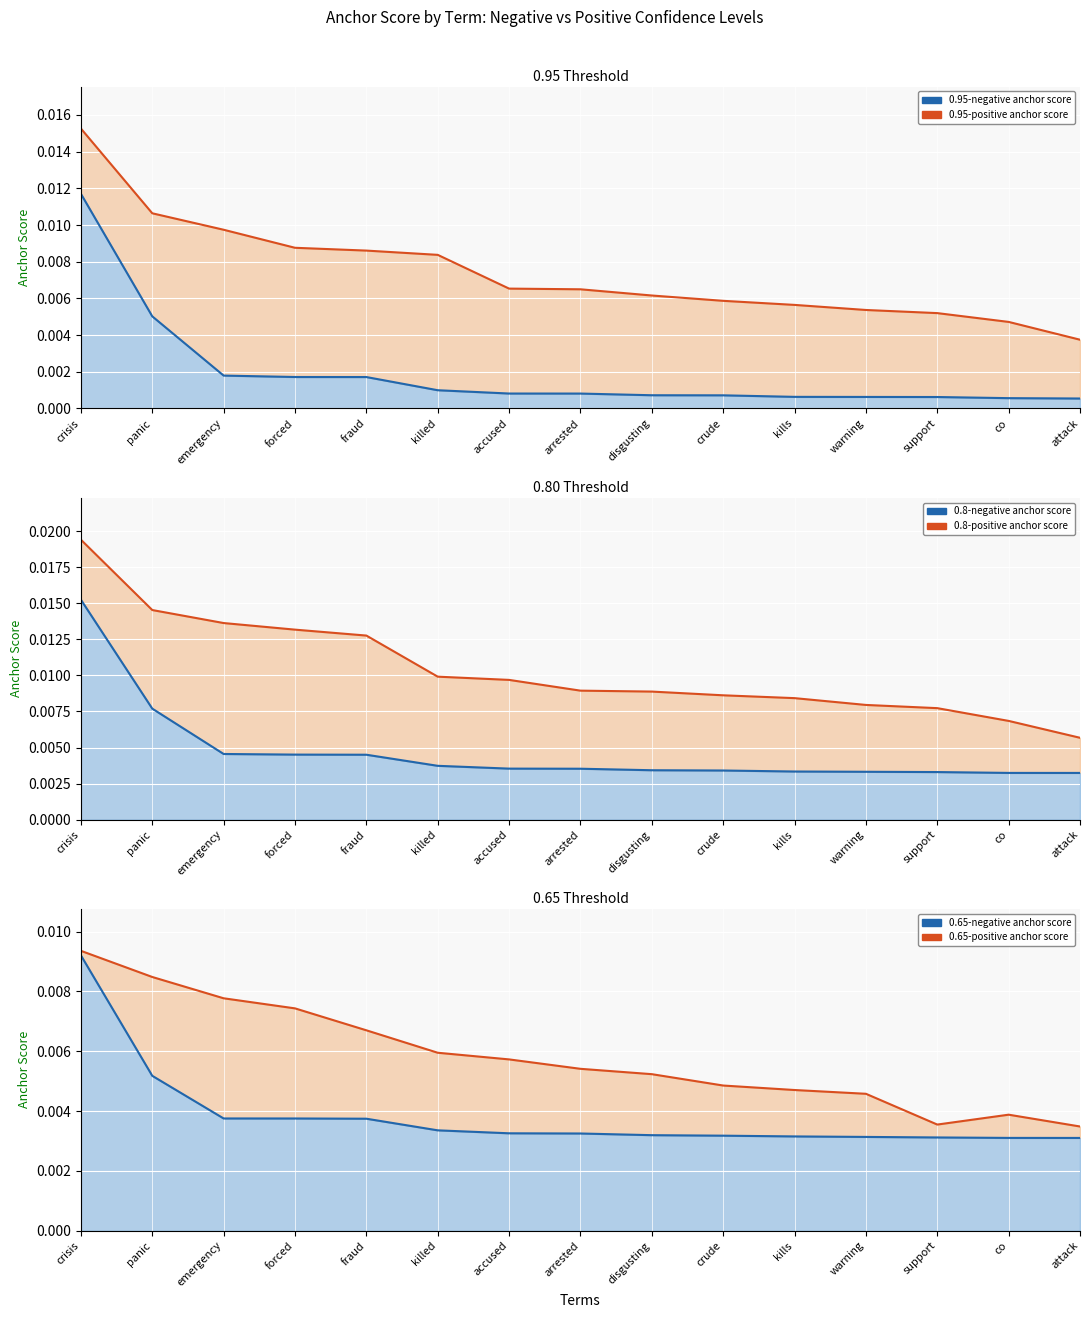

What are all the series names shown in the legend?

negative anchor score, positive anchor score